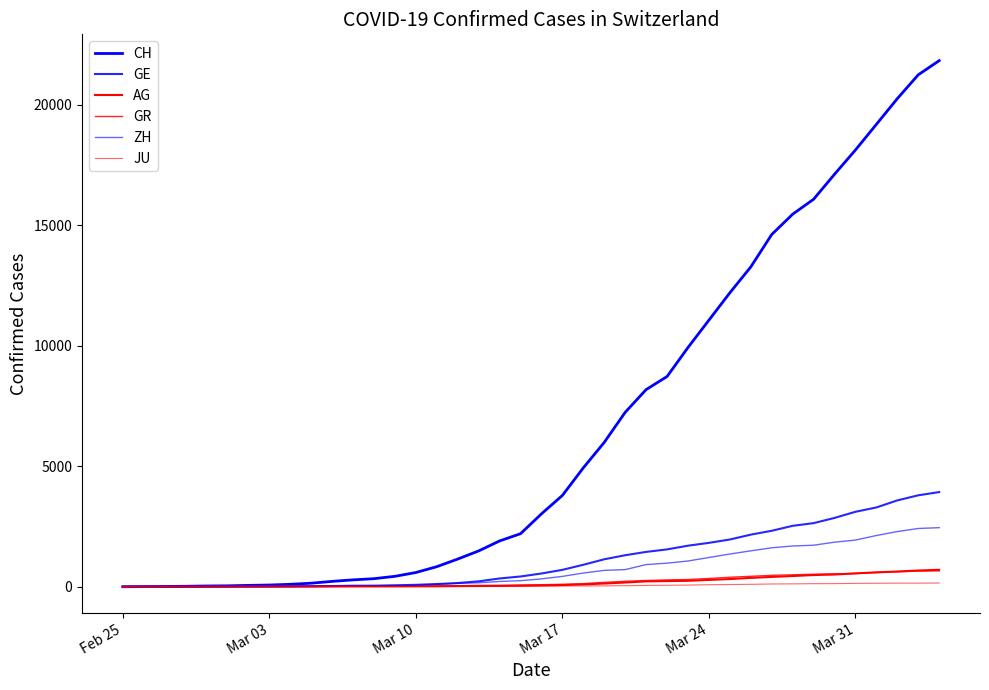

How many lines are shown in the chart?

6